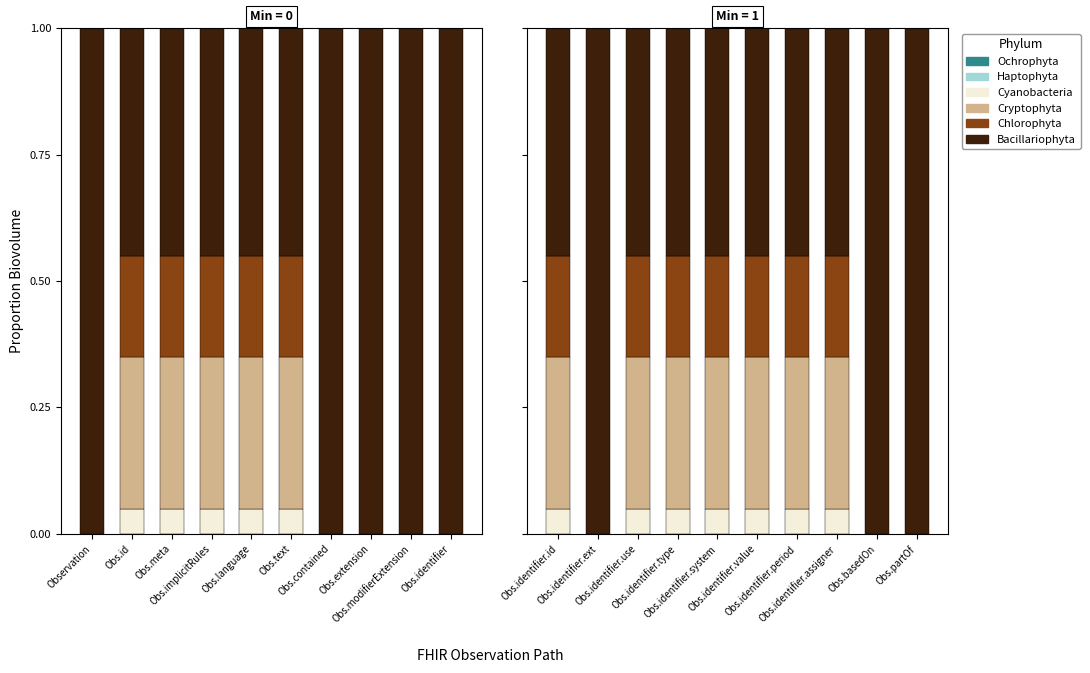

How many bars are there in each group?

6